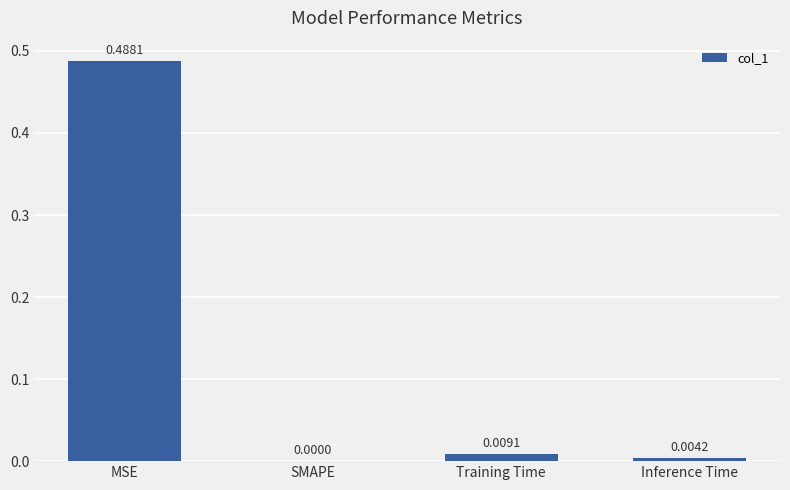

How many values are above zero?

3